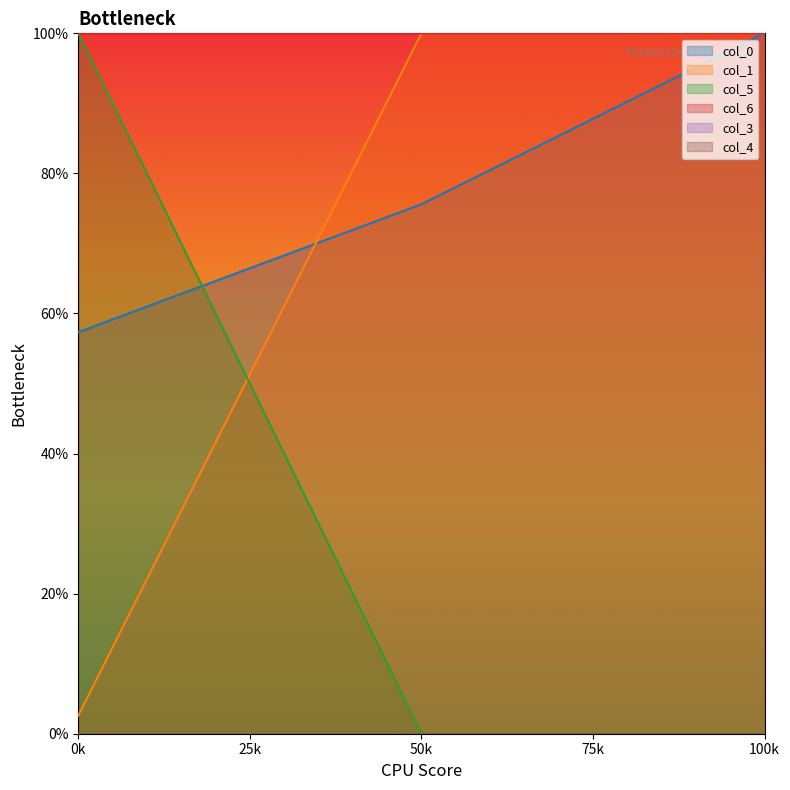

Which series has the largest total across all categories?

col_6